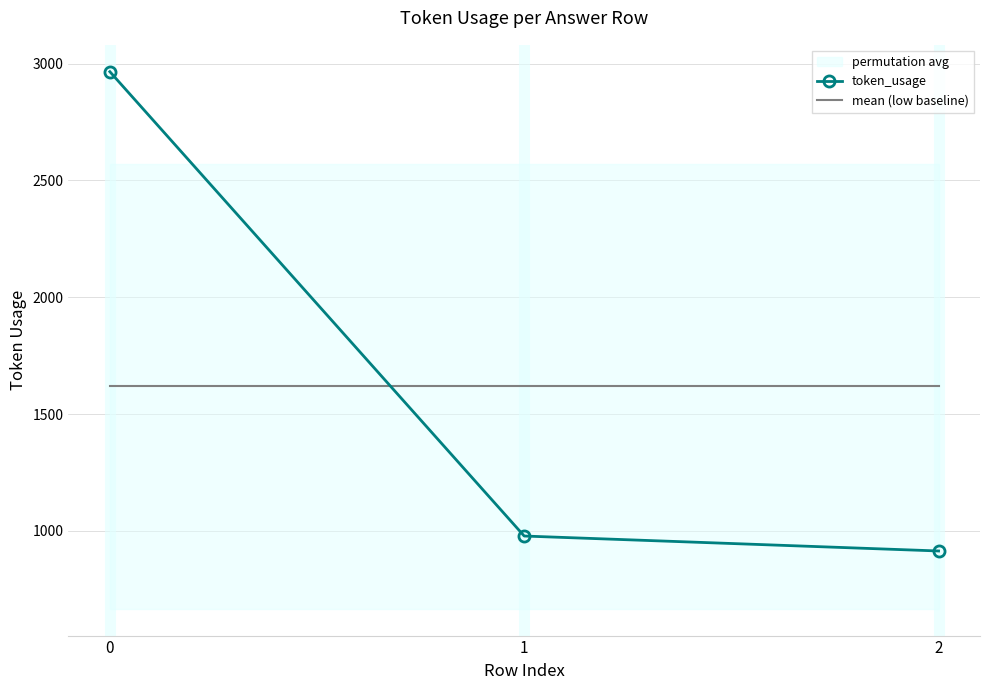

How many data points in token_usage are above 978?

1